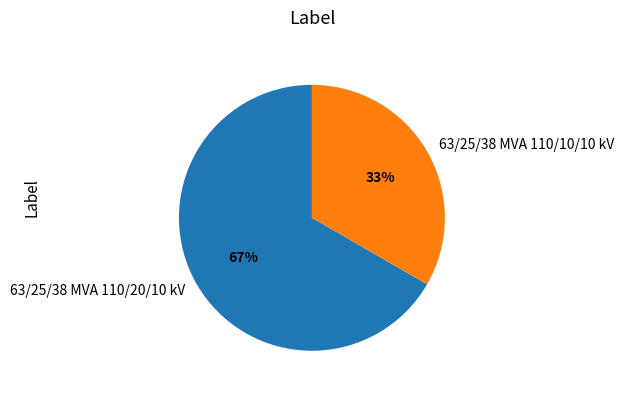

Count the number of slices in the pie.

2